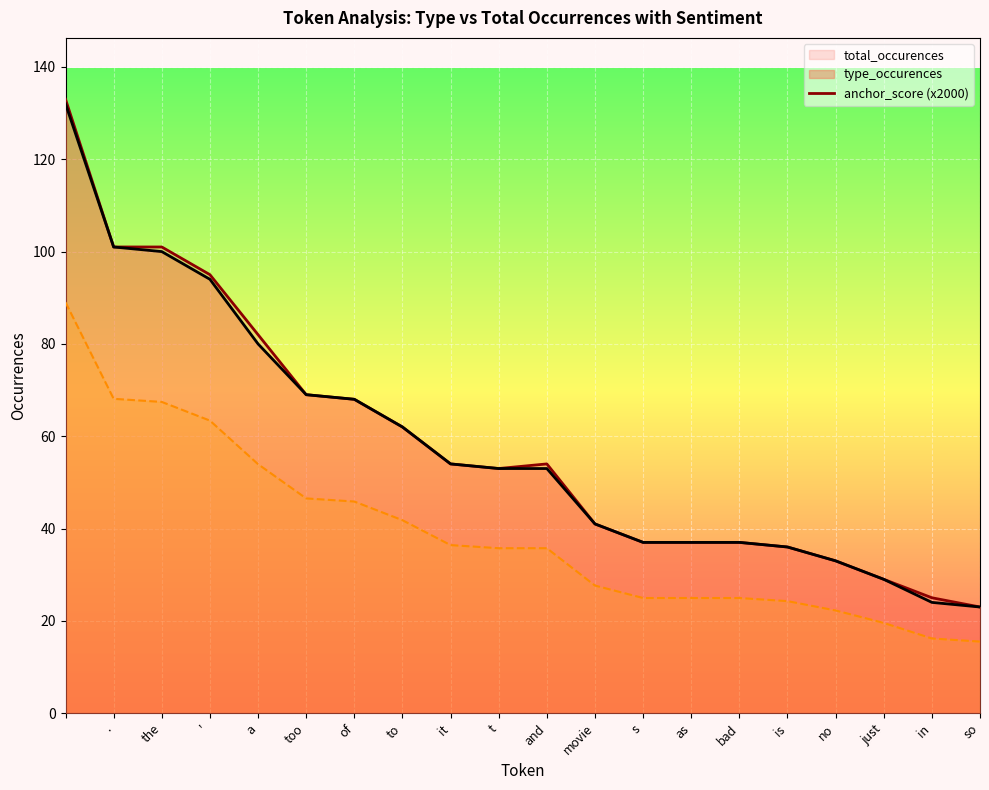

What is the value of the anchor_score point at the 17th from the left?

22.3